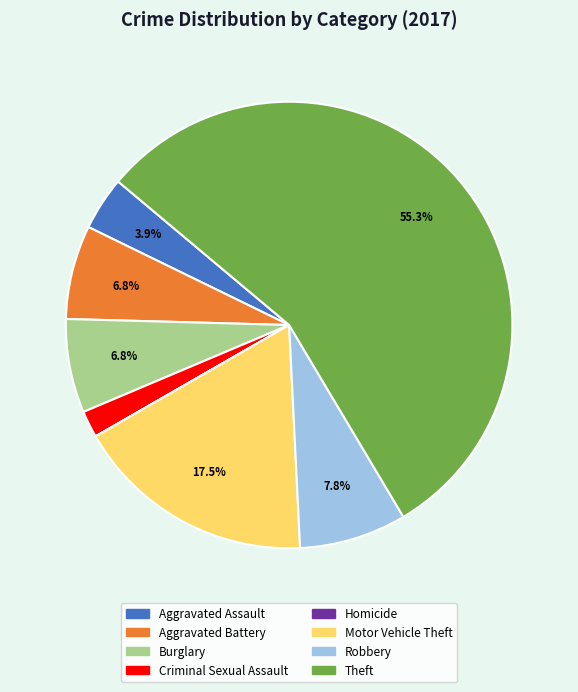

To the nearest percent, what is the difference between the Aggravated Assault and Motor Vehicle Theft slice percentages?

14%